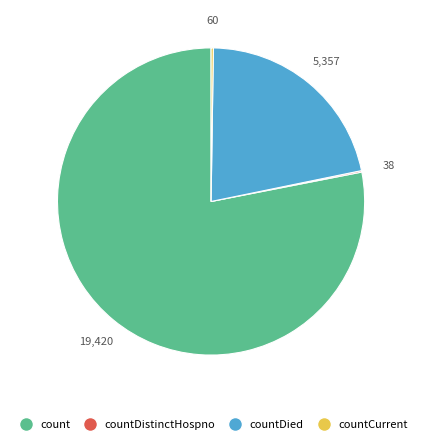

Does any single category account for the majority?

Yes